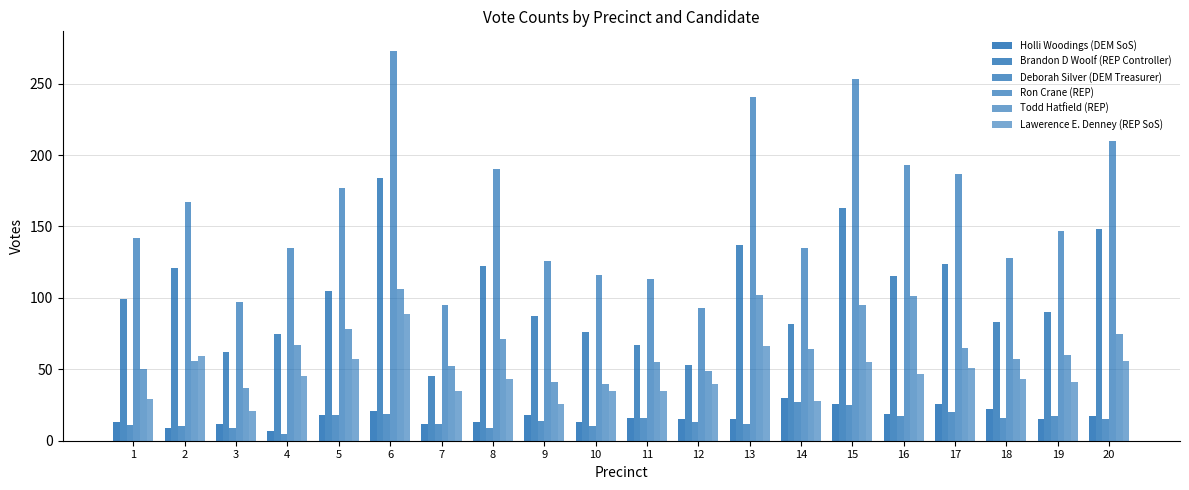

Which has a higher value, 14 or 6?

14